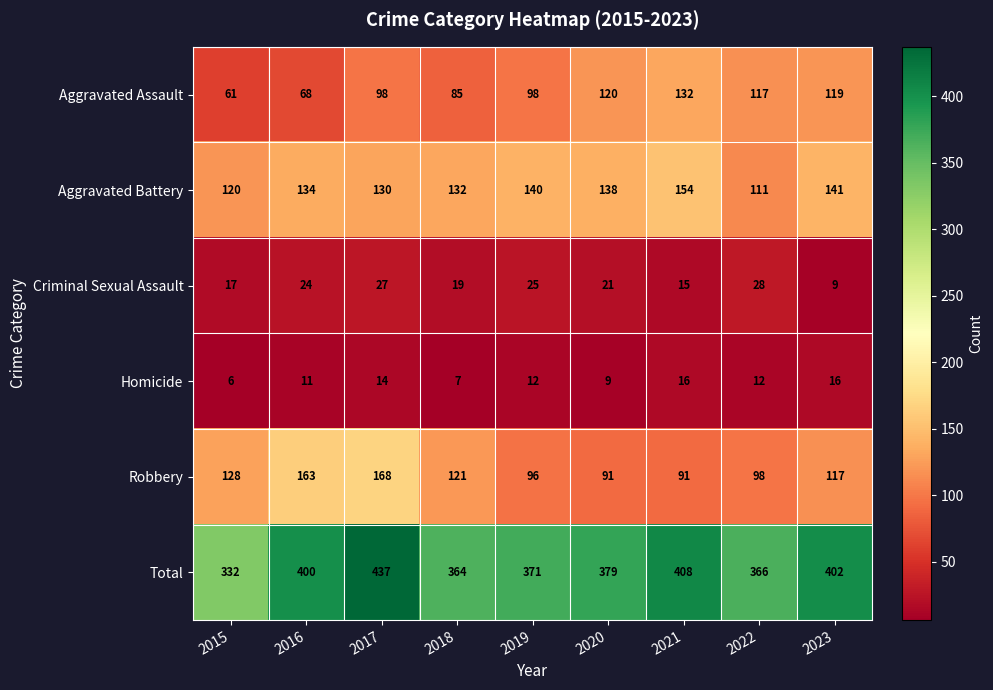

Rank the series by their maximum value, from highest to lowest.

Total, Robbery, Aggravated Battery, Aggravated Assault, Criminal Sexual Assault, Homicide